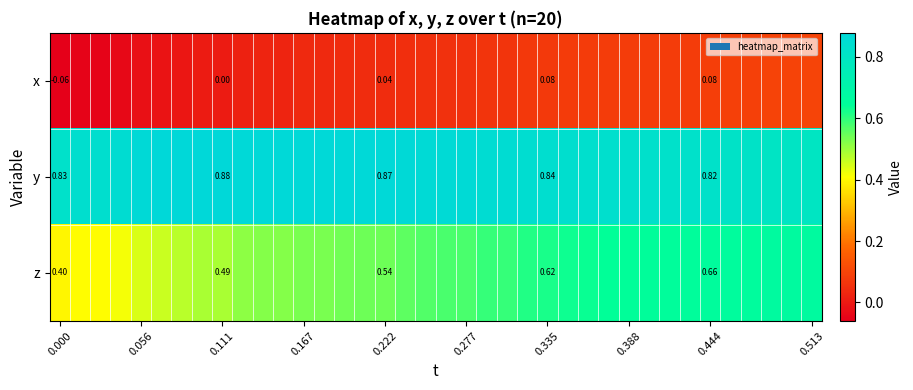

At how many categories does at least one series exceed 0?

38